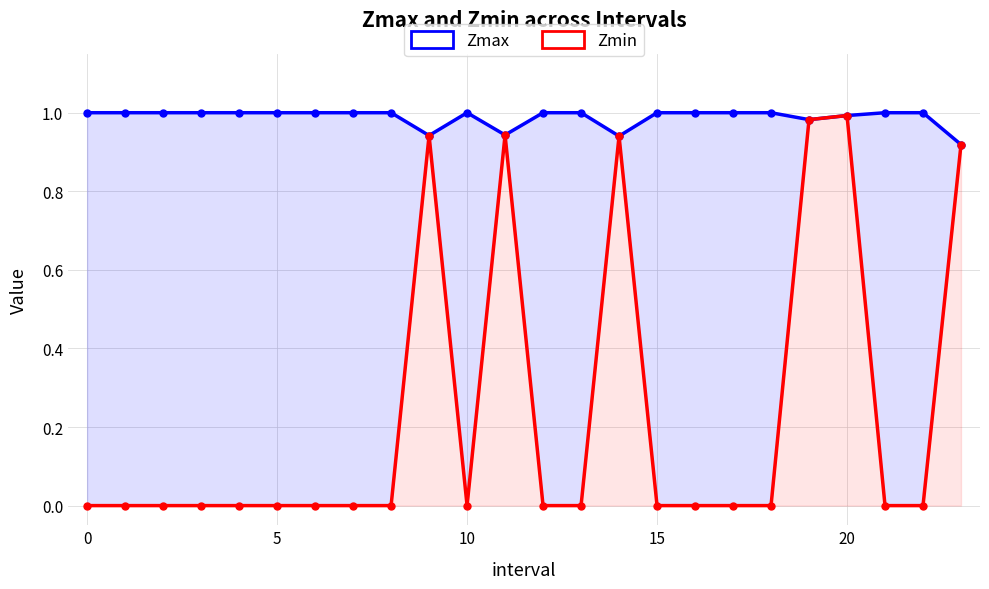

Reading left to right, extract all data points from this chart.

Zmax: 1.0	1.0	1.0	1.0	1.0	1.0	1.0	1.0	1.0	0.9	1.0	0.9	1.0	1.0	0.9	1.0	1.0	1.0	1.0	1.0	1.0	1.0	1.0	0.9
Zmin: 0.0	0.0	0.0	0.0	0.0	0.0	0.0	0.0	0.0	0.9	0.0	0.9	0.0	0.0	0.9	0.0	0.0	0.0	0.0	1.0	1.0	0.0	0.0	0.9